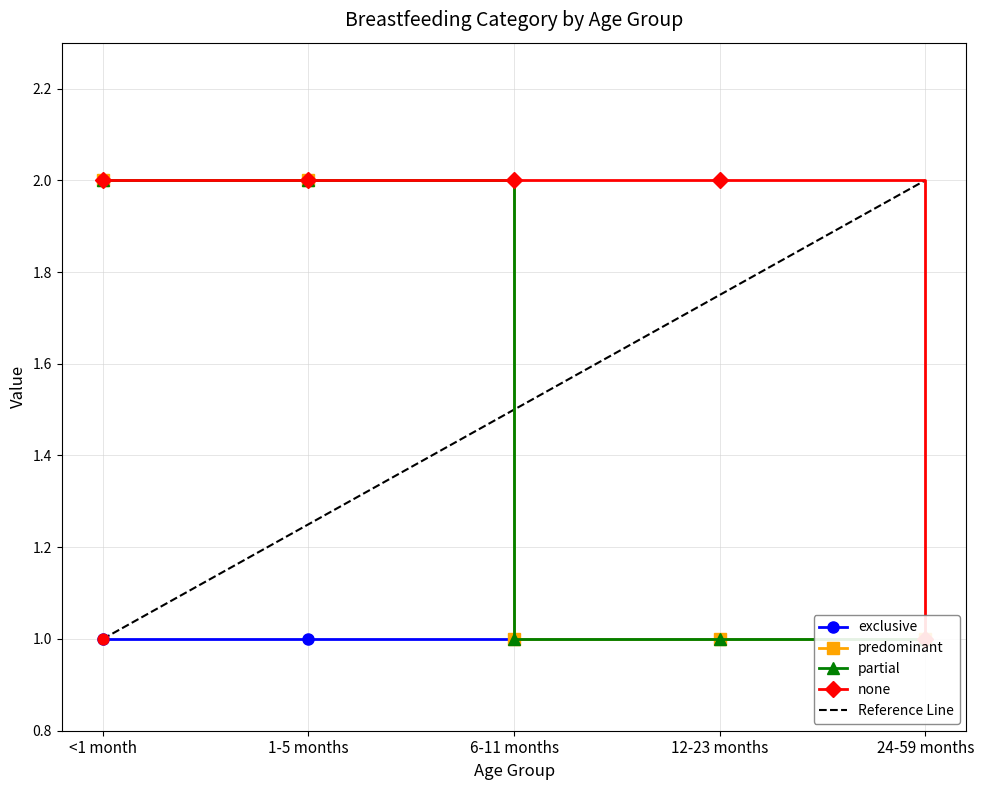

Which series contains the highest Y value?

predominant